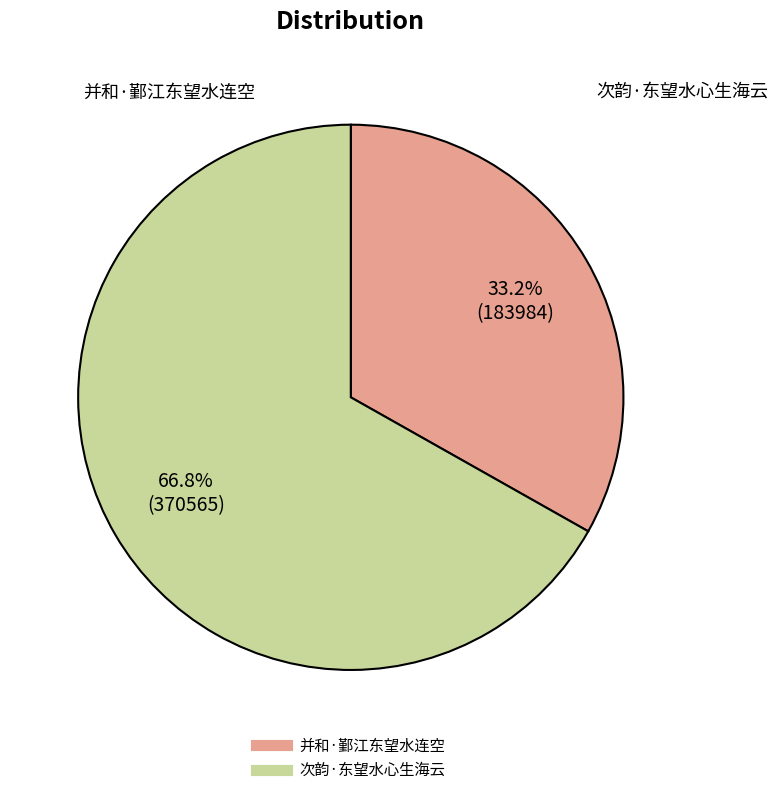

To the nearest percent, what is the difference between the largest and smallest slice percentages?

34%